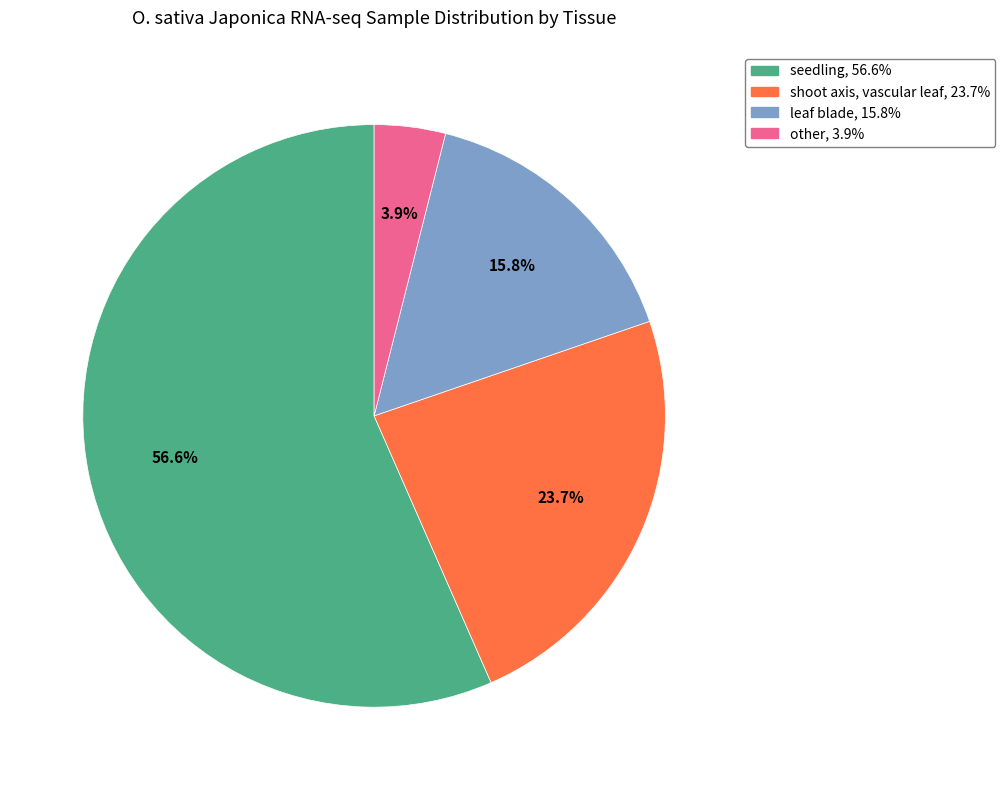

Does any single category account for the majority?

Yes